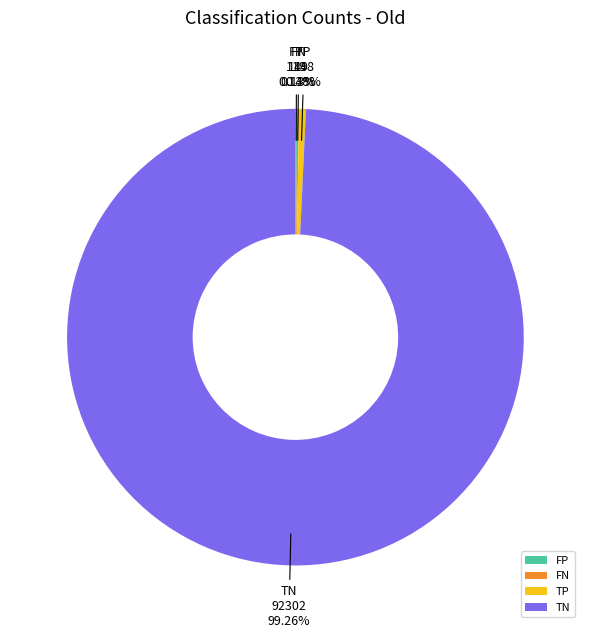

Approximately how many times larger is the value at TN compared to TP?

206.0